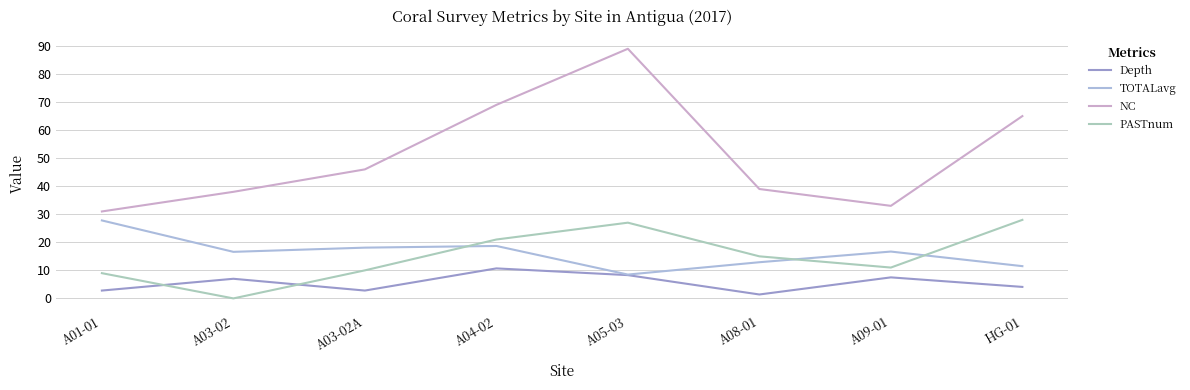

Is this an area chart (filled region under the line)?

No